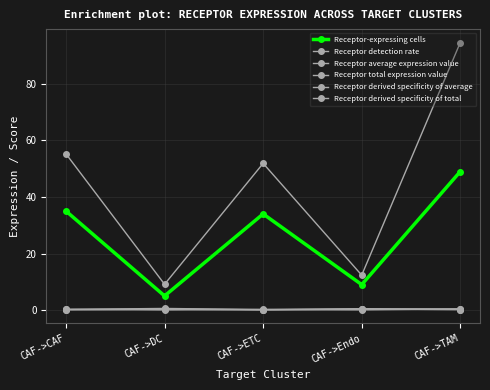

How many lines are shown in the chart?

6